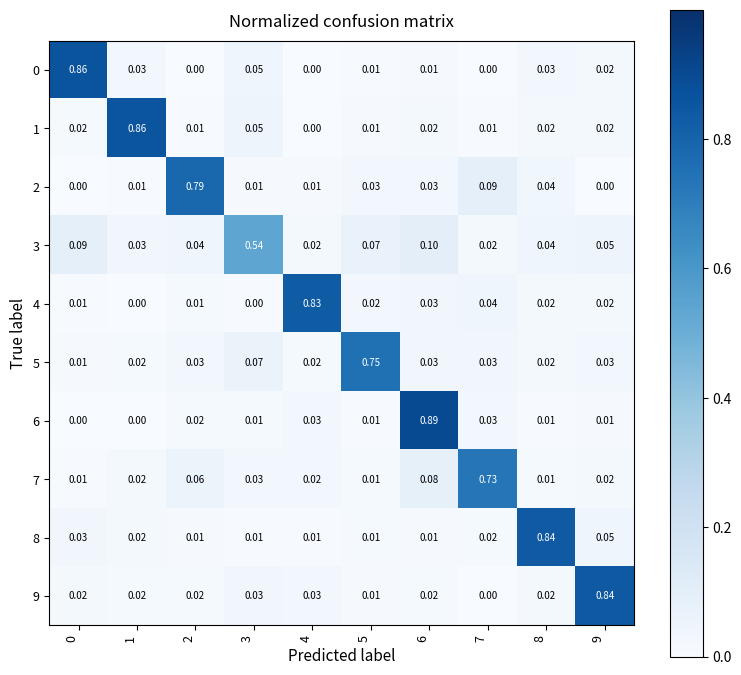

Is the value of 8 at 1 greater than the value of 1 at 3?

No